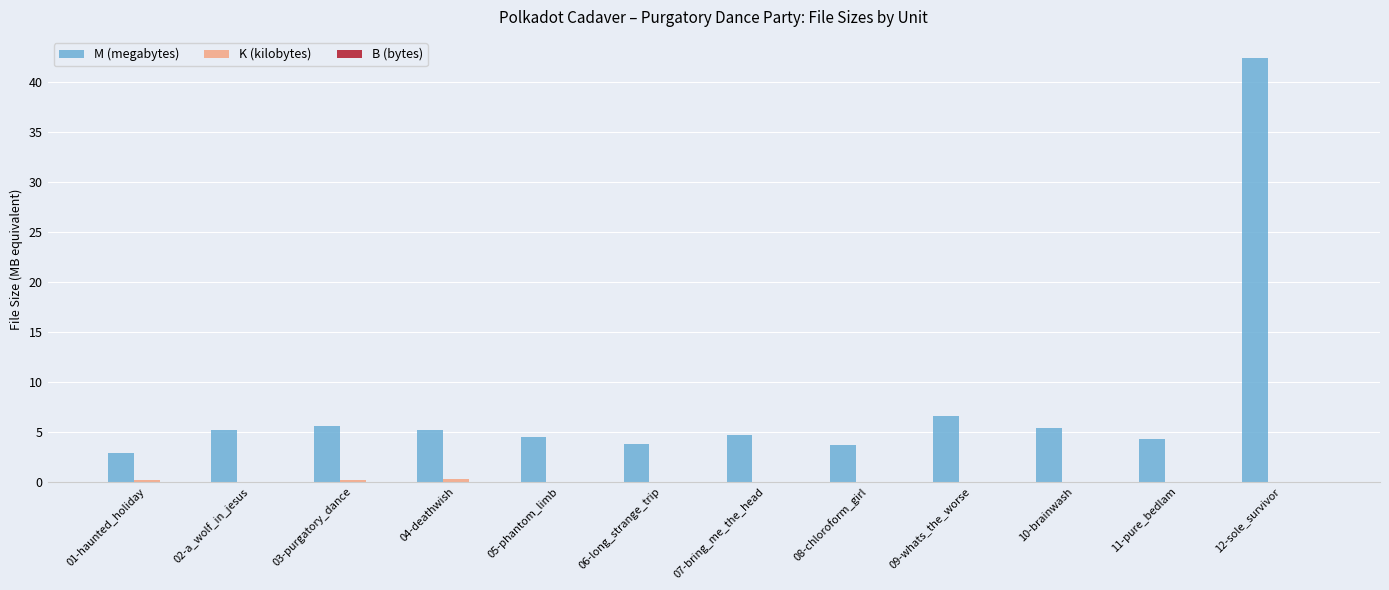

True or false: M (megabytes) has a value of 3.0 at 10-brainwash.

False